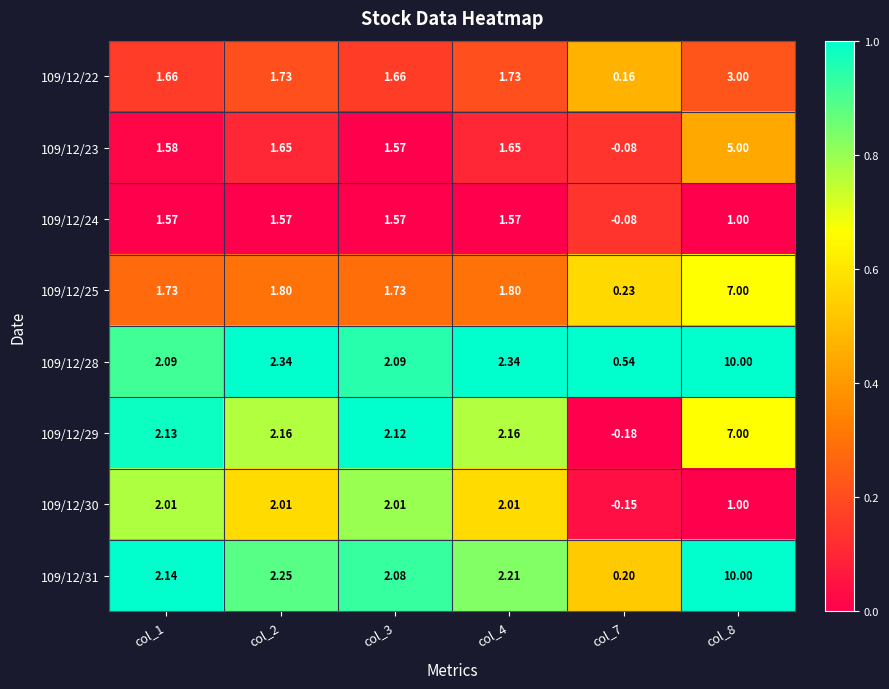

Is the value of 109/12/22 at col_3 greater than the value of 109/12/25 at col_2?

No